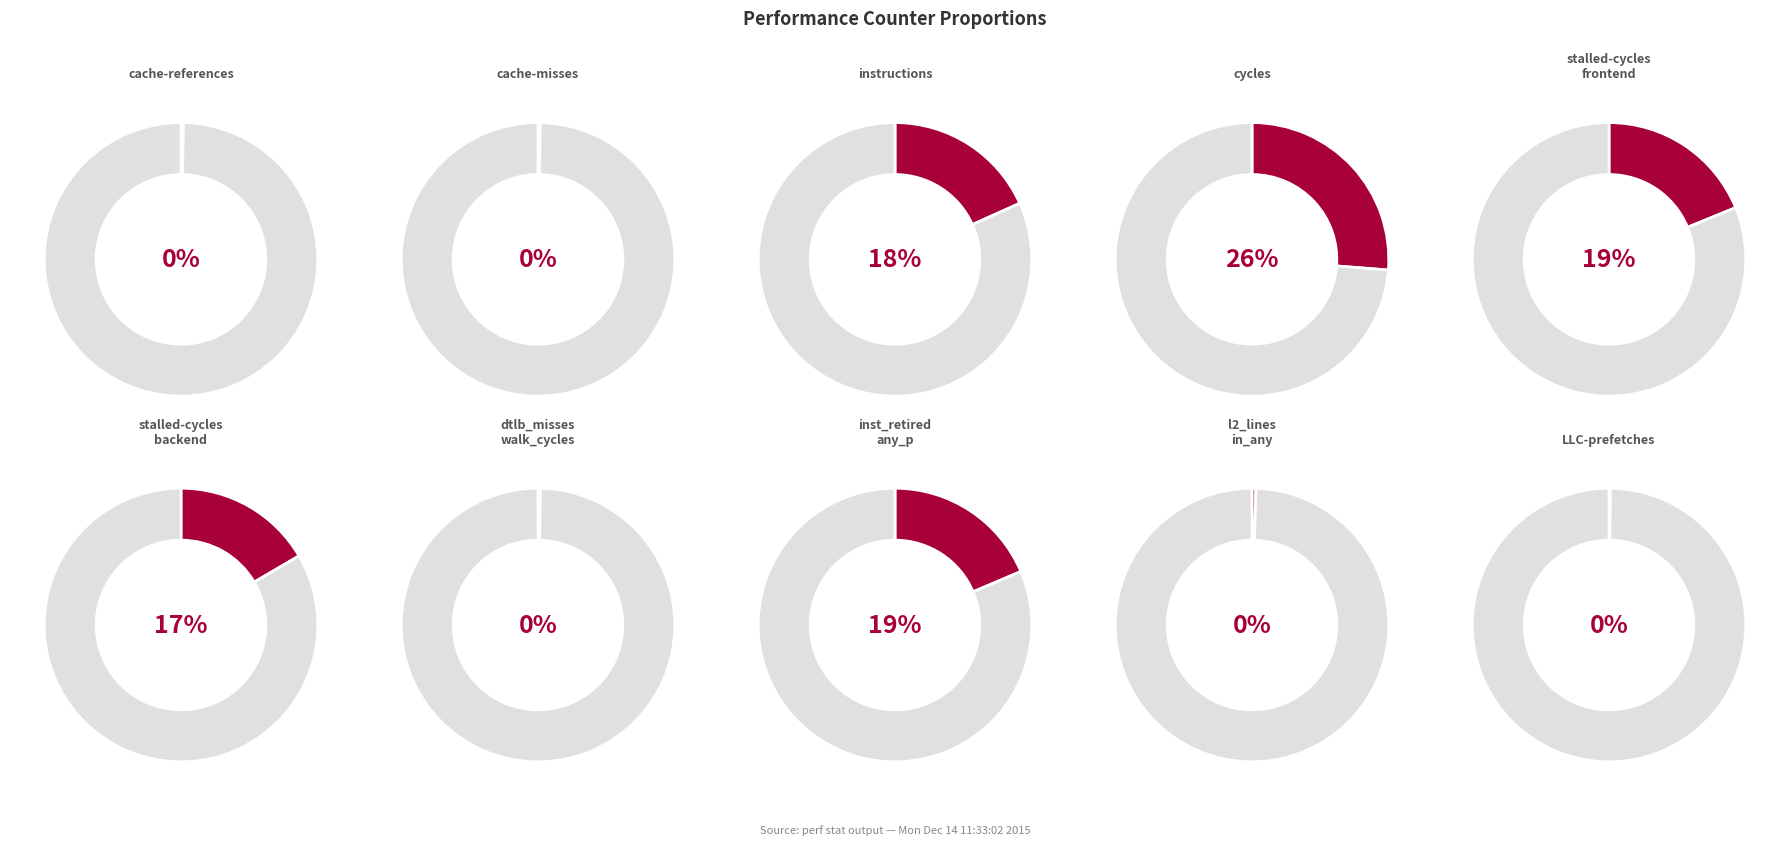

What is the smallest slice in the pie chart?

LLC-prefetches